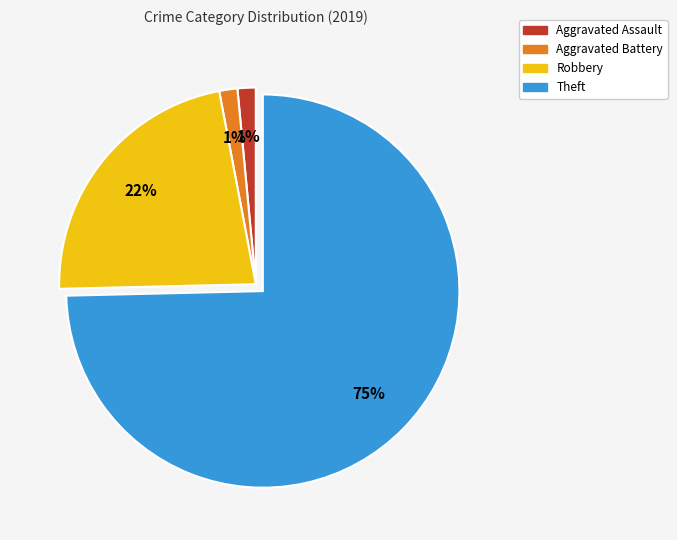

To the nearest percent, what is the average slice percentage?

25%